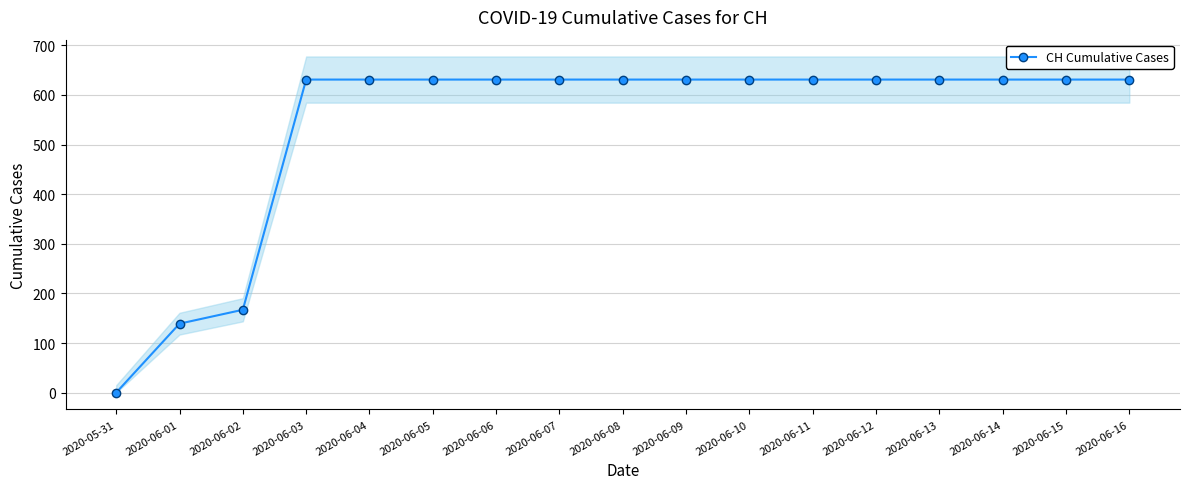

What position from the left is 2020-06-05?

6